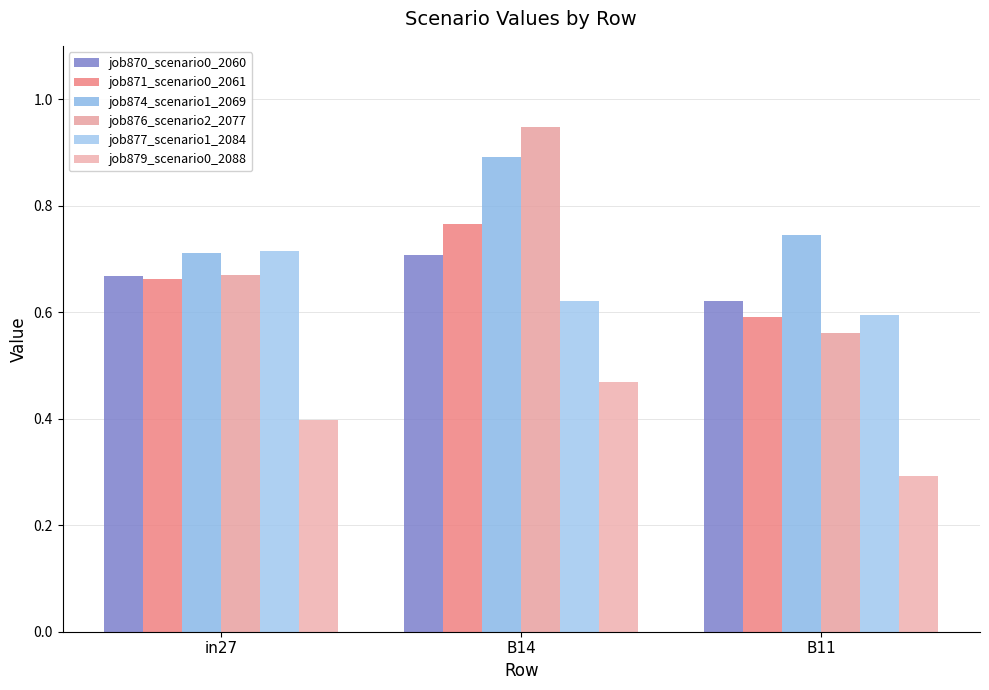

Rank the series at B11 from highest to lowest value.

job874_scenario1_2069, job870_scenario0_2060, job877_scenario1_2084, job871_scenario0_2061, job876_scenario2_2077, job879_scenario0_2088